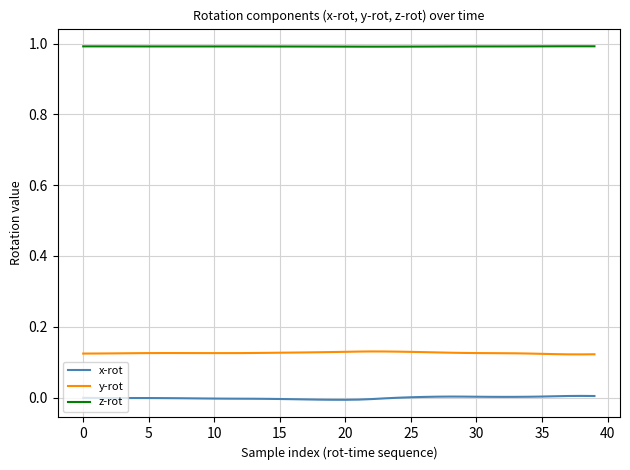

How many lines are shown in the chart?

3